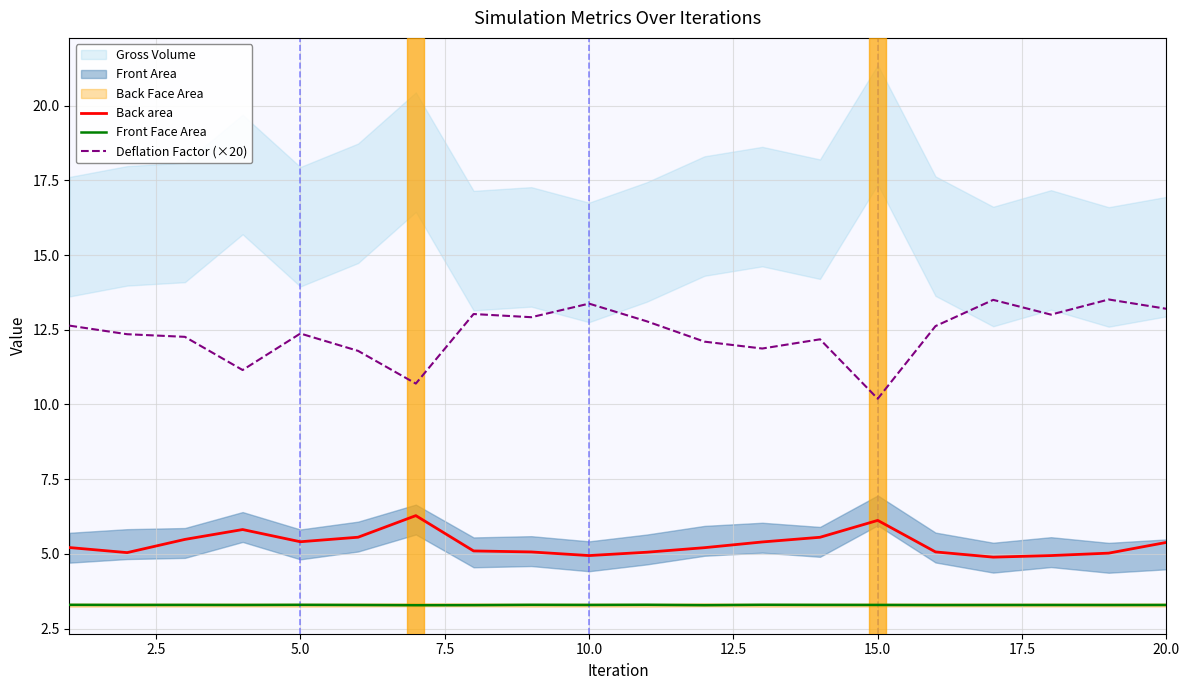

The value of Deflation Factor (×20) at 15.0 is 10.2. True or false?

True